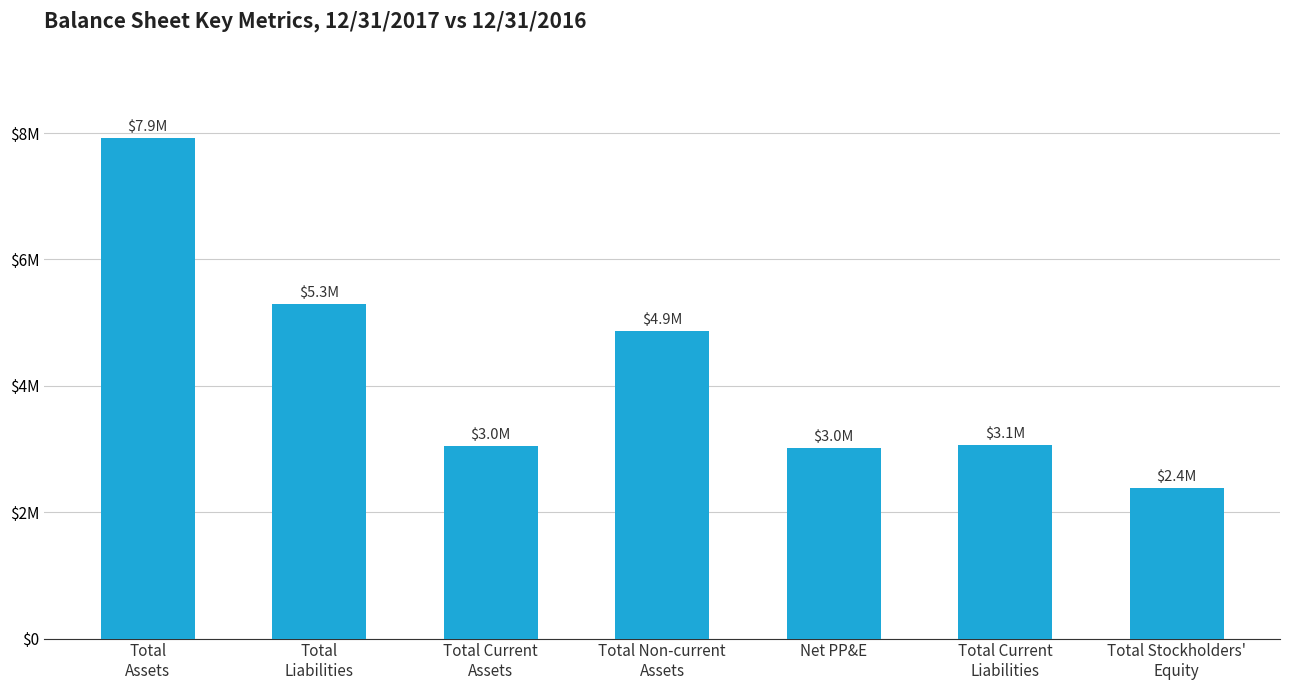

Reading left to right, transcribe all the data shown in this chart.

Total
Assets=7922248	Total
Liabilities=5291743	Total Current
Assets=3048763	Total Non-current
Assets=4873485	Net PP&E=3023091	Total Current
Liabilities=3060854	Total Stockholders'
Equity=2387853